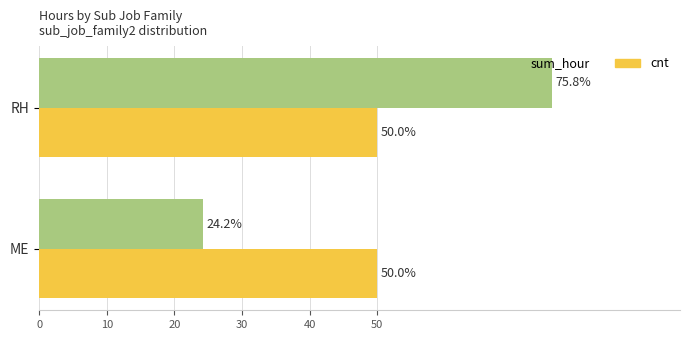

Rank the series by their maximum value, from highest to lowest.

sum_hour, cnt